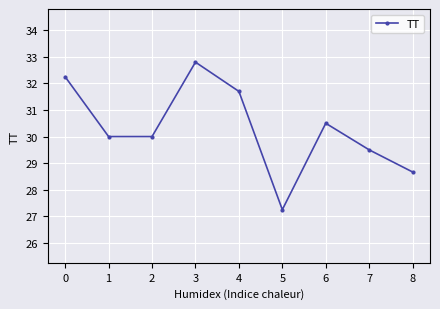

Is it true that the value at 2 is 39.6?

False